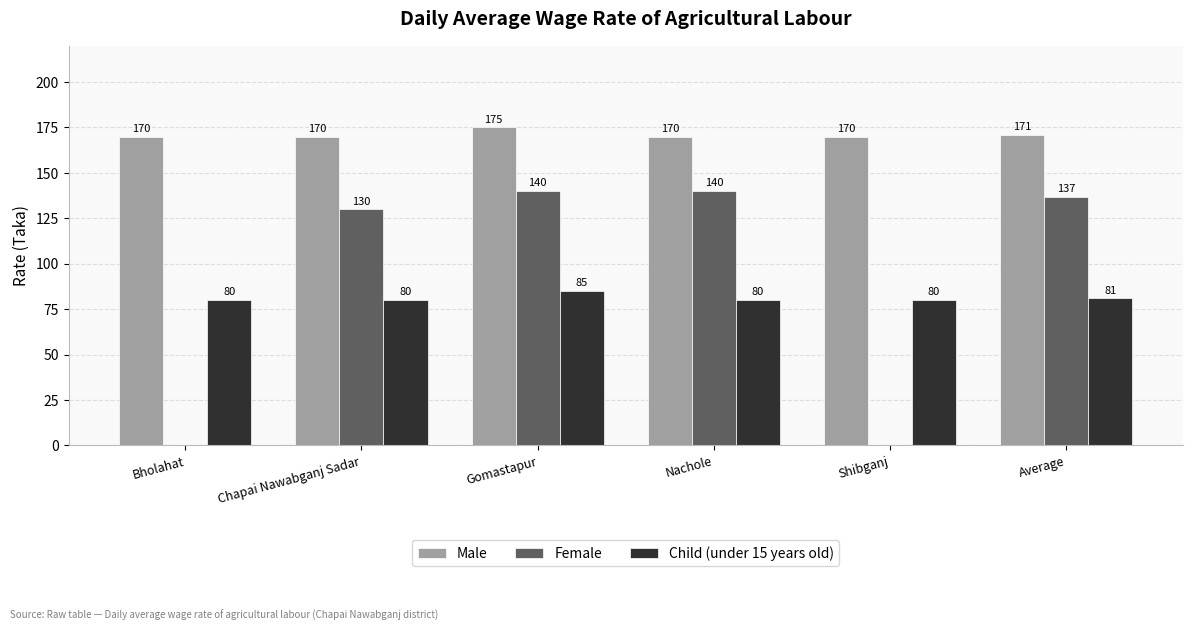

What is the sum of all Male values?

1026